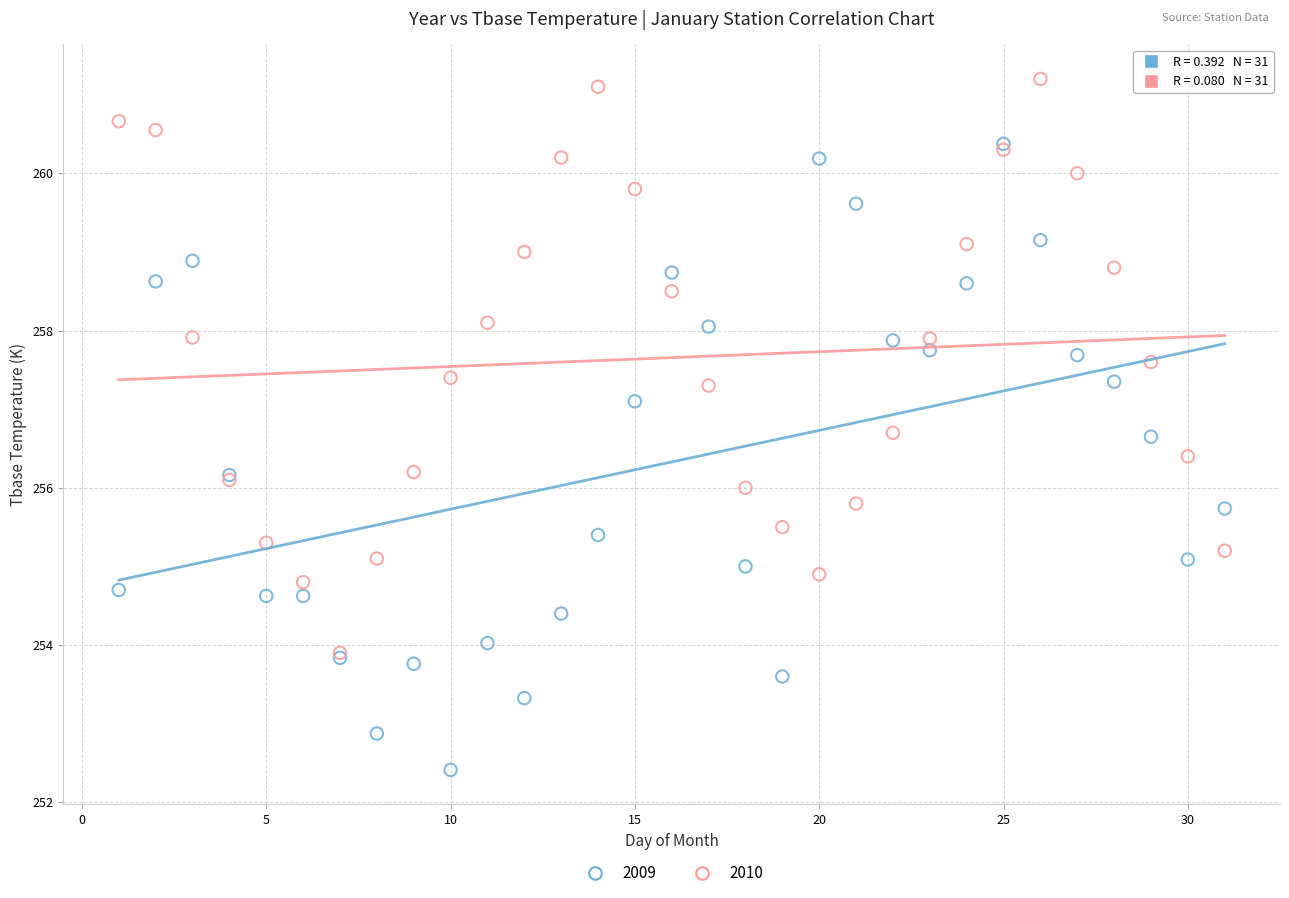

Which series reaches the minimum Y coordinate?

2009